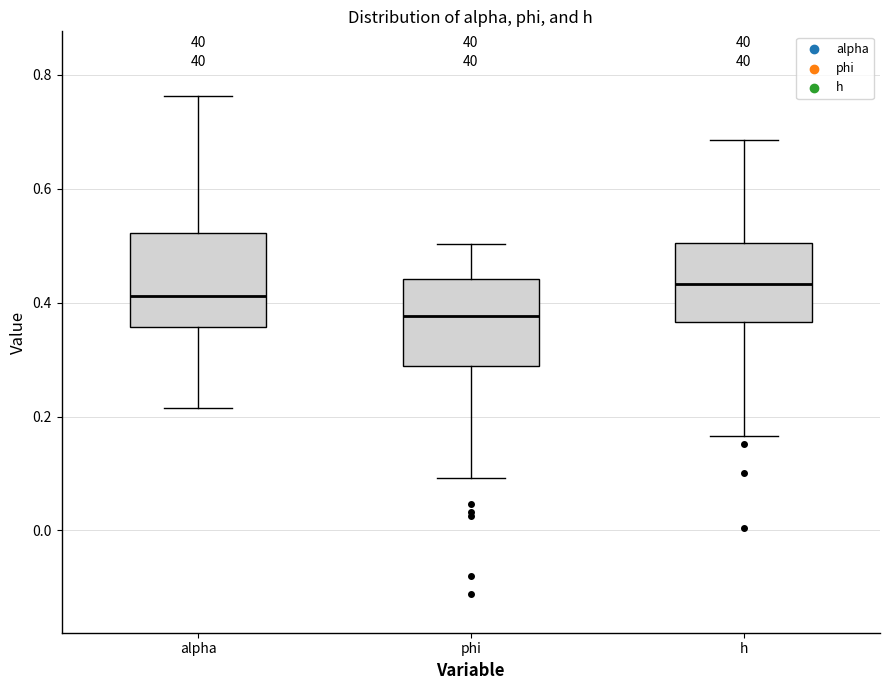

Reading left to right, transcribe this box plot: for each box, give where its median line is, the range the box spans, and where its two whiskers end, as read against the y-axis. The values are not printed on the chart, so give them approximately, as read against the axis.

alpha: median 0.42, box 0.36 to 0.52, whiskers 0.22 to 0.76
phi: median 0.38, box 0.28 to 0.44, whiskers 0.10 to 0.50
h: median 0.44, box 0.36 to 0.50, whiskers 0.16 to 0.68